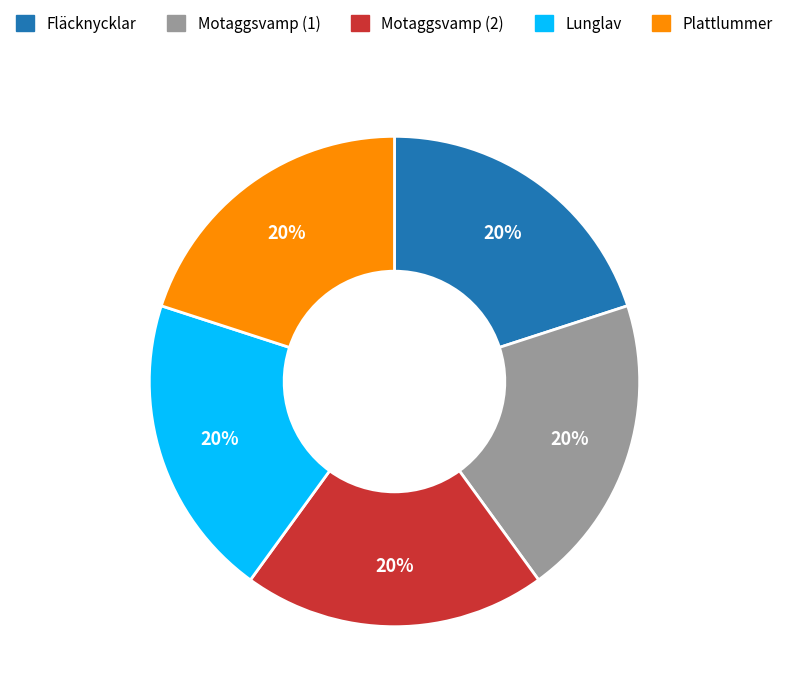

Does Motaggsvamp (2) represent more than half of the total?

No